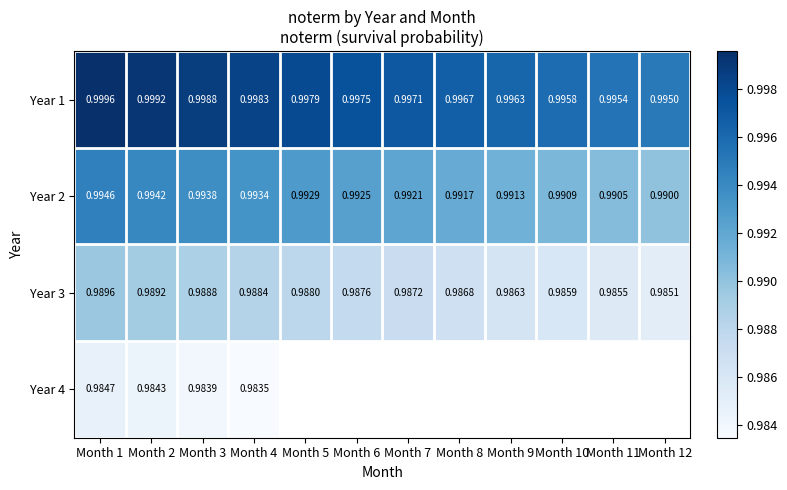

Which series has the largest total across all categories?

Year 1